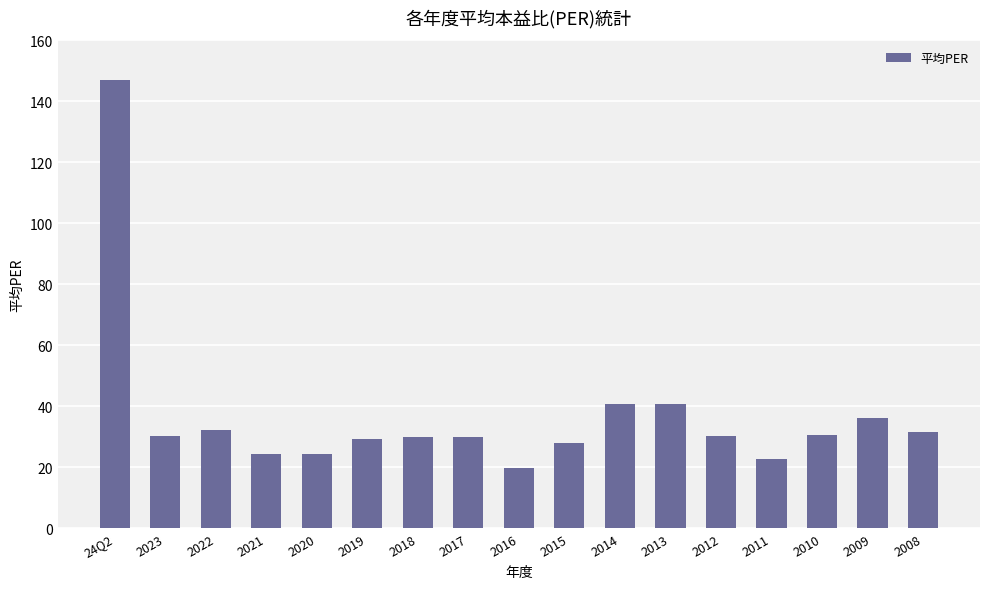

The value at 24Q2 is 240.9. True or false?

False